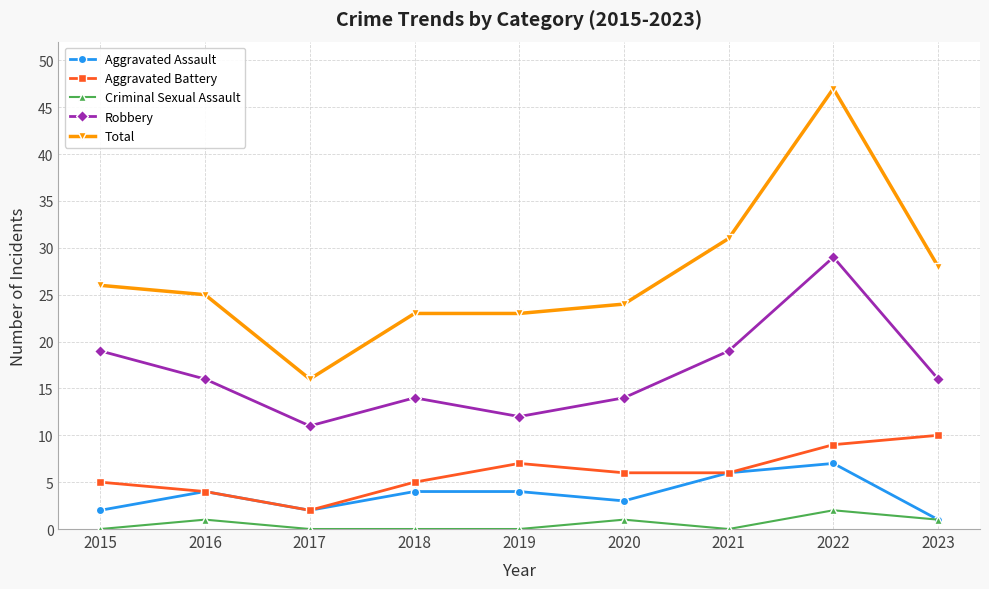

Which series has the largest total across all categories?

Total